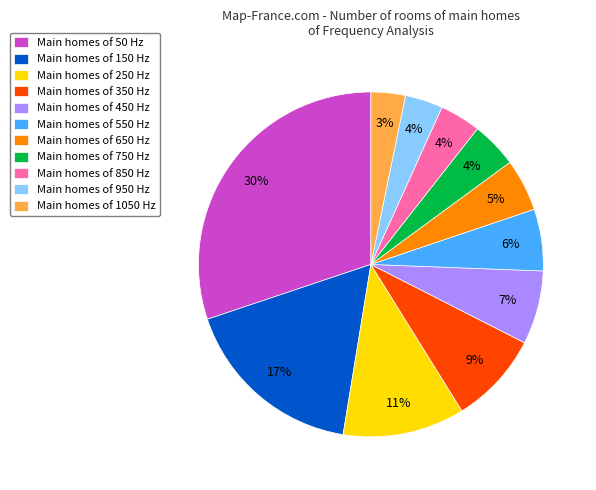

To the nearest percent, what is the difference between the largest and smallest slice percentages?

27%